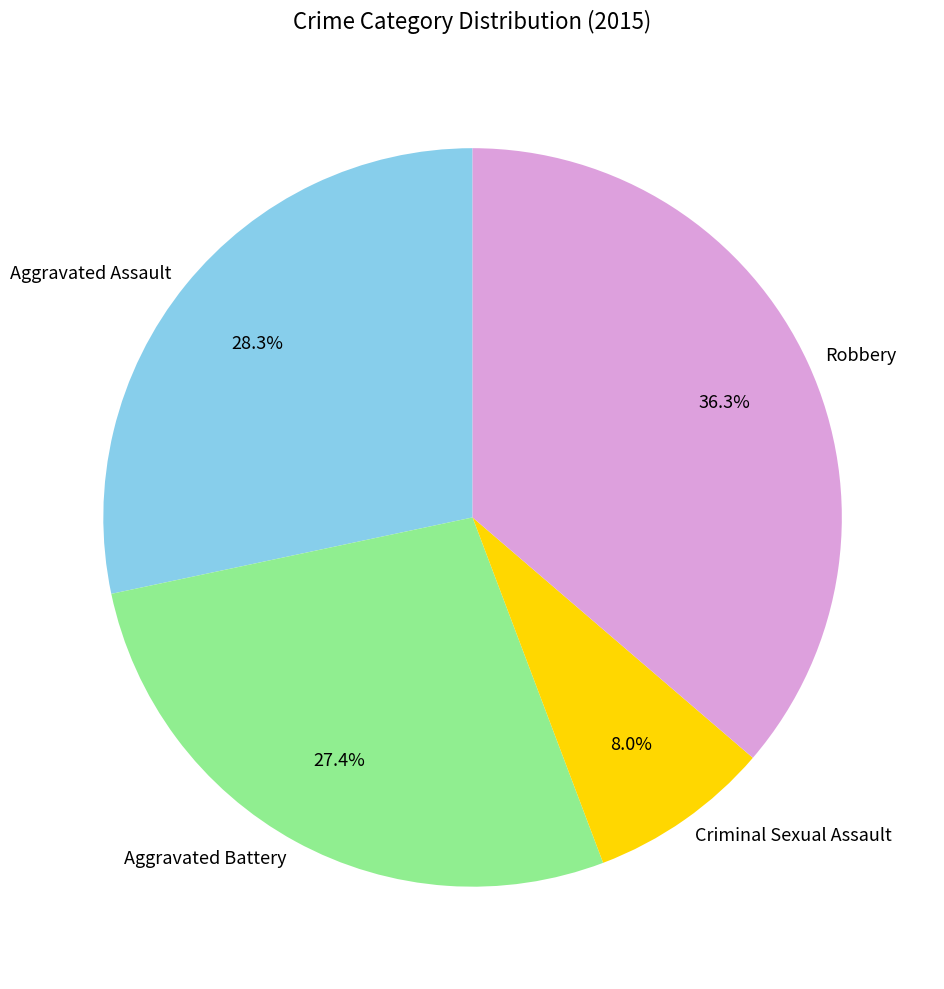

To the nearest percent, what is the difference between the largest and smallest slice percentages?

28%